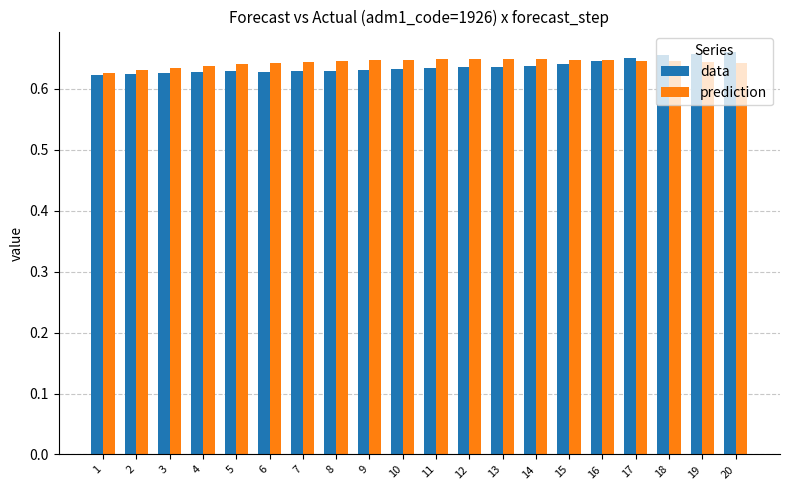

Count the data values in the range 0 to 1.

20